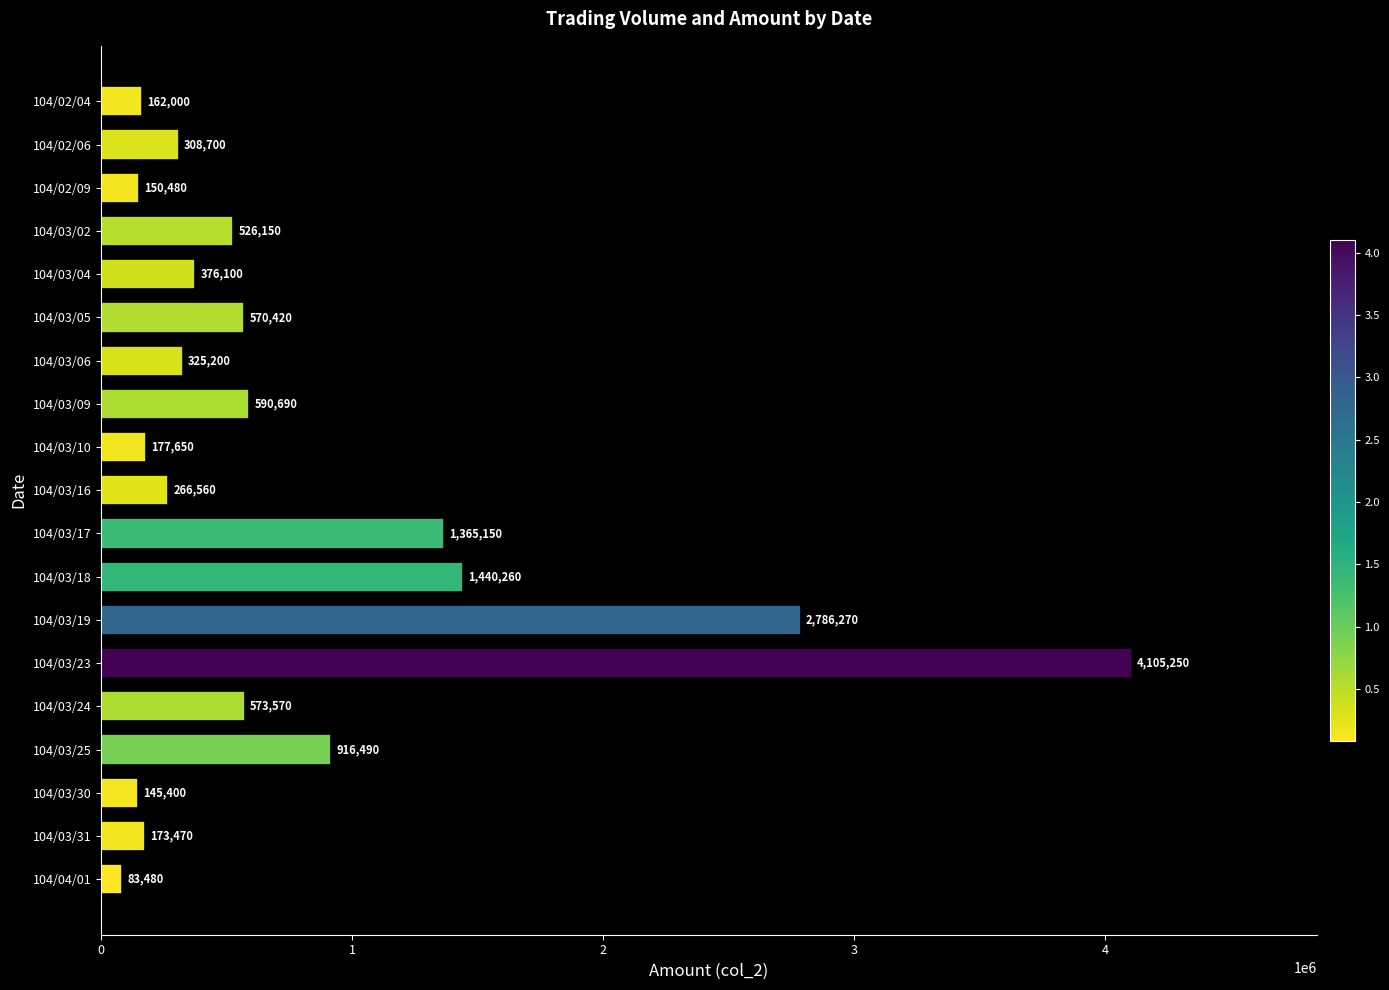

Read the value at 104/04/01, to the nearest 10.

83480